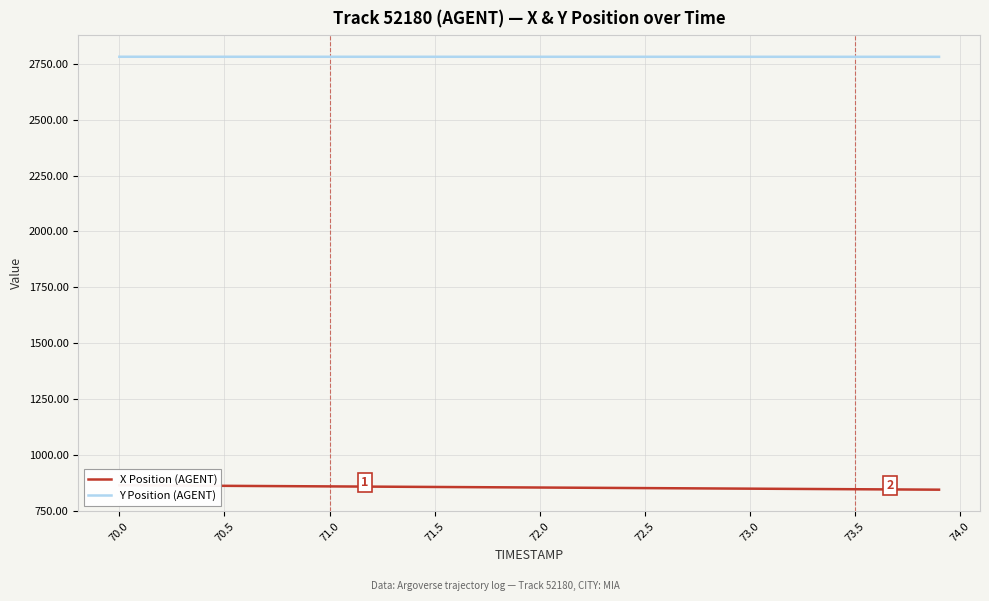

What is the minimum value for Y Position (AGENT)?

2781.0